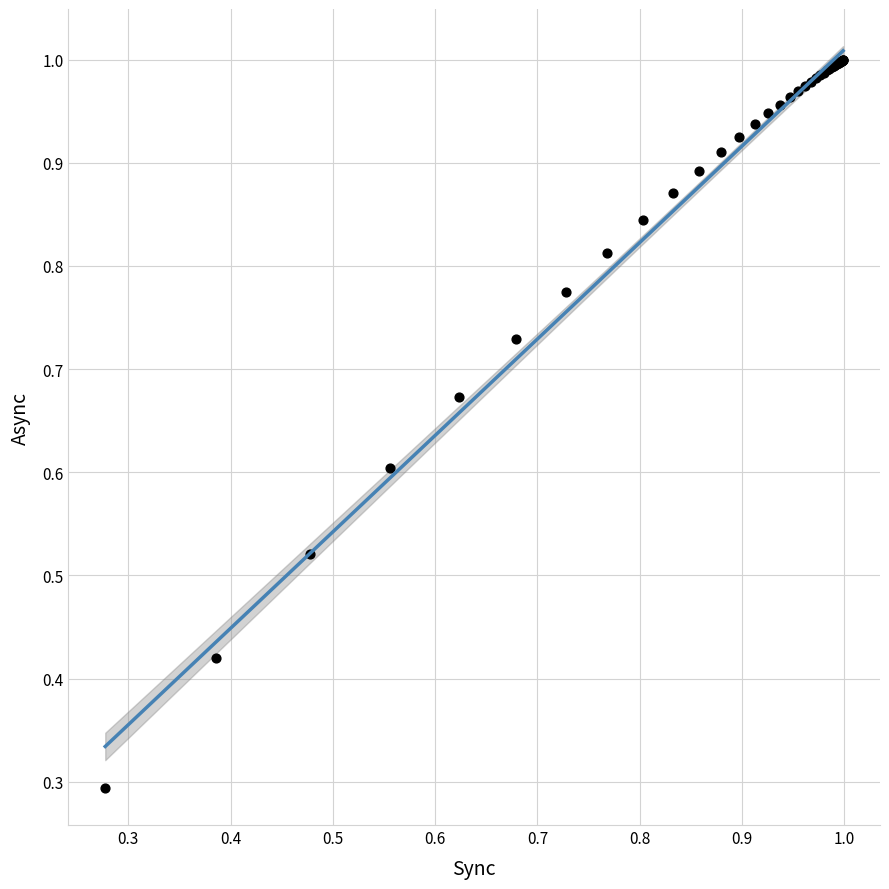

What Y value in the scatter plot is closest to 0?

0.3